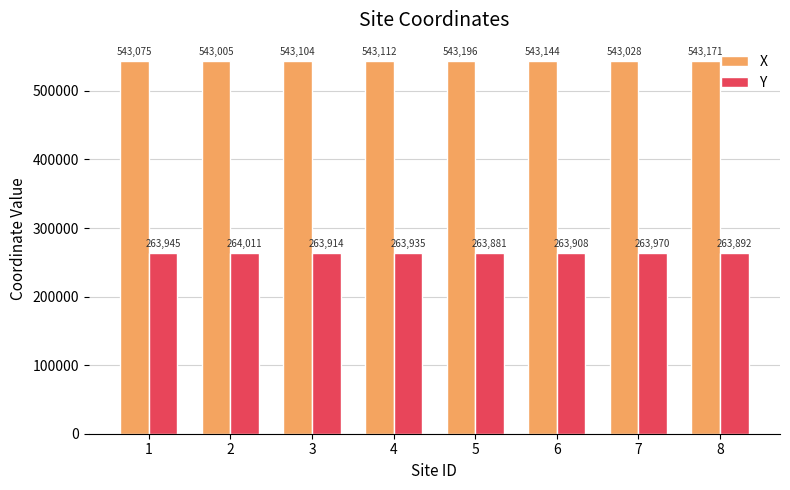

At which category is the sum across all series the highest?

5